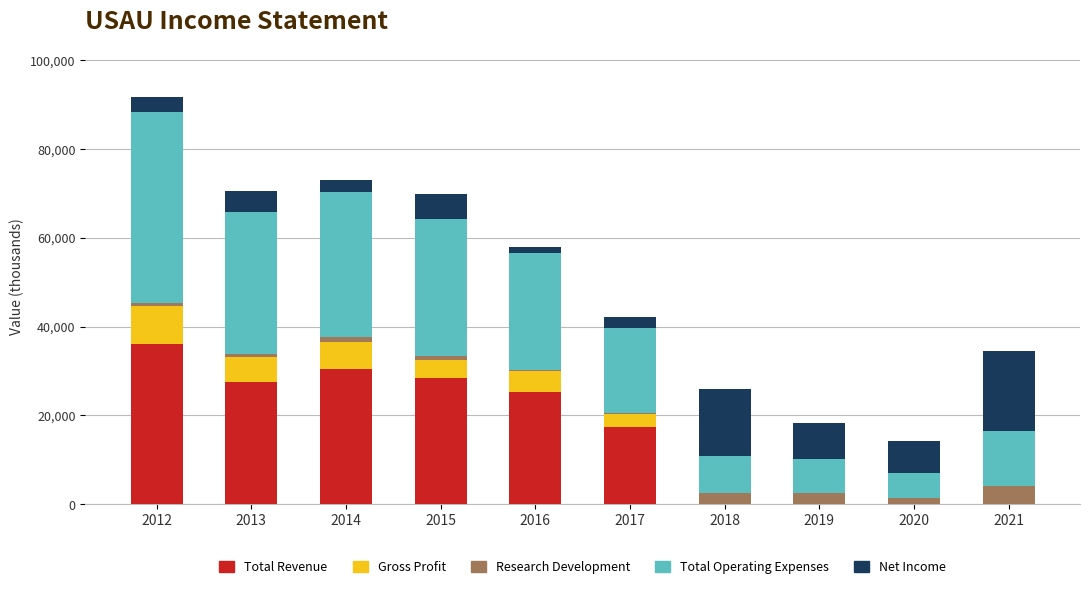

At which category is the sum across all series the highest?

2012